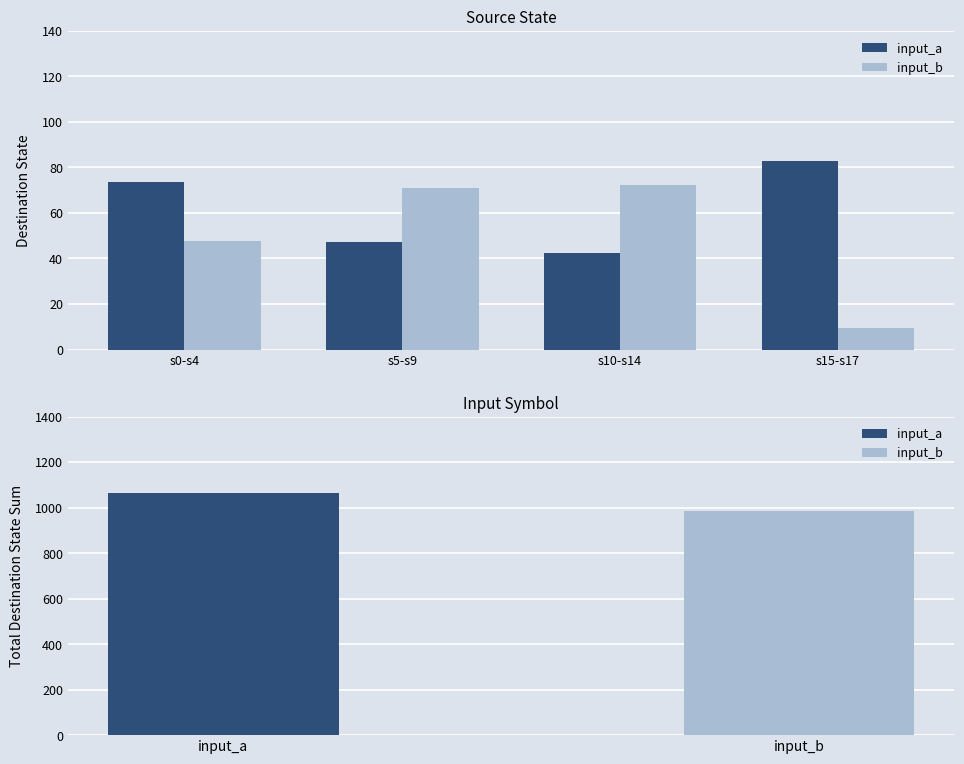

What is the label of the 1st bar from the left?

s0-s4